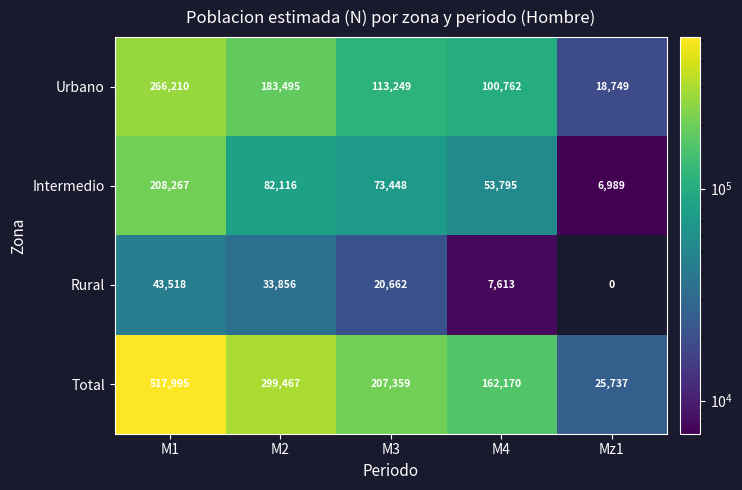

Is it true that Total equals 218954 at M1?

False